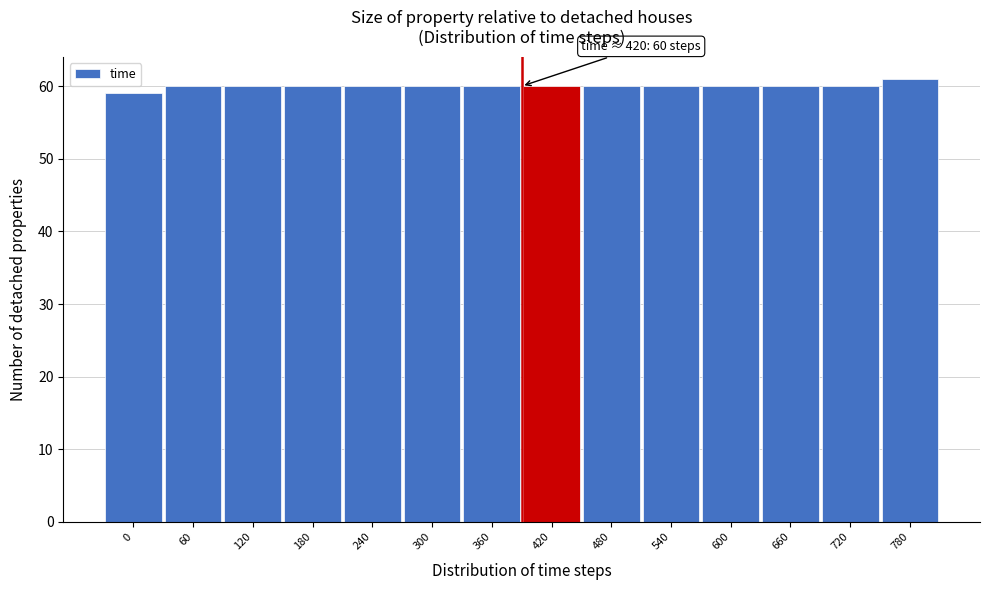

Reading left to right, list all the values displayed in this chart.

0=59	60=60	120=60	180=60	240=60	300=60	360=60	420=60	480=60	540=60	600=60	660=60	720=60	780=61